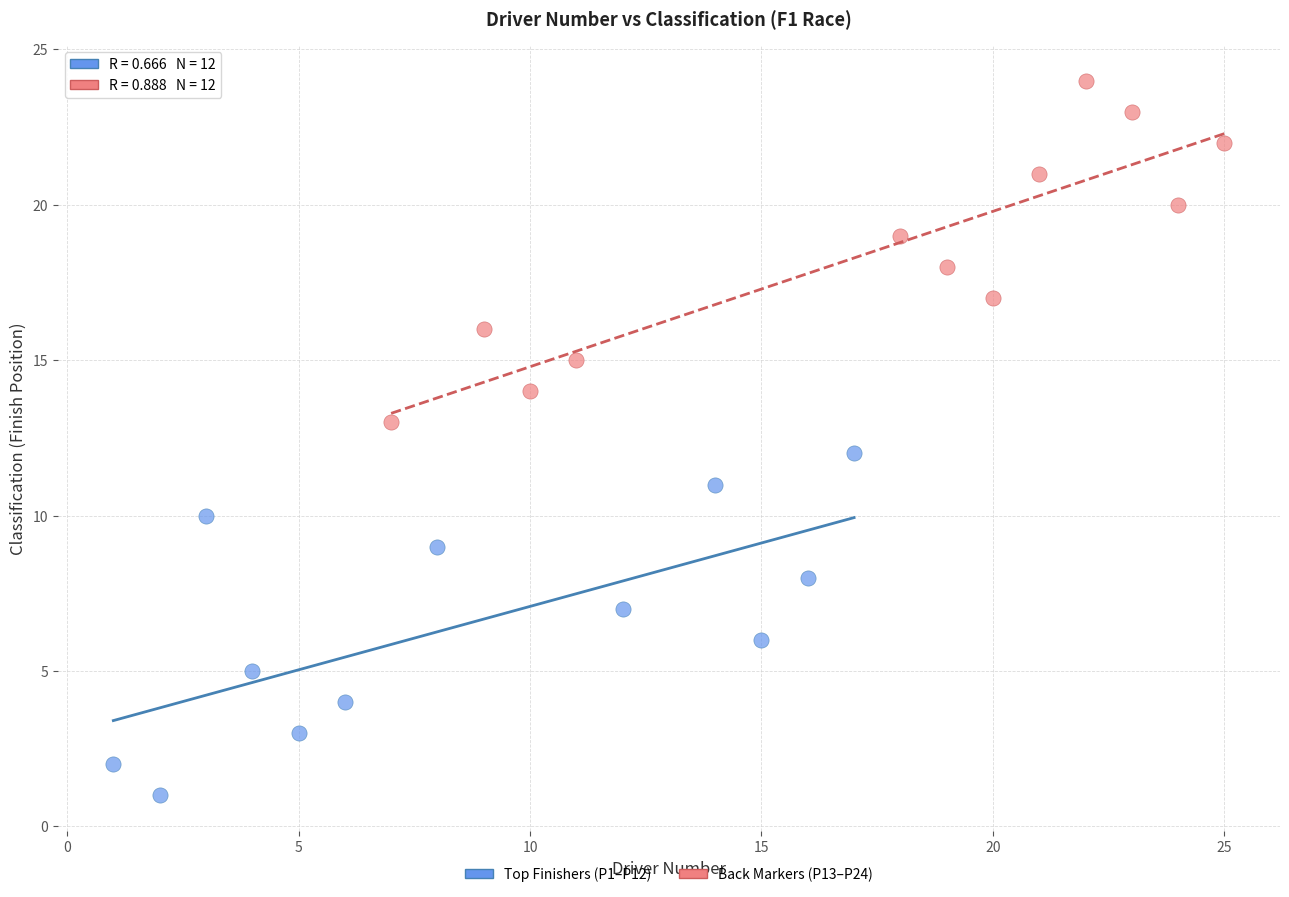

What are all the series names shown in the legend?

Top Finishers (P1–P12), Back Markers (P13–P24)